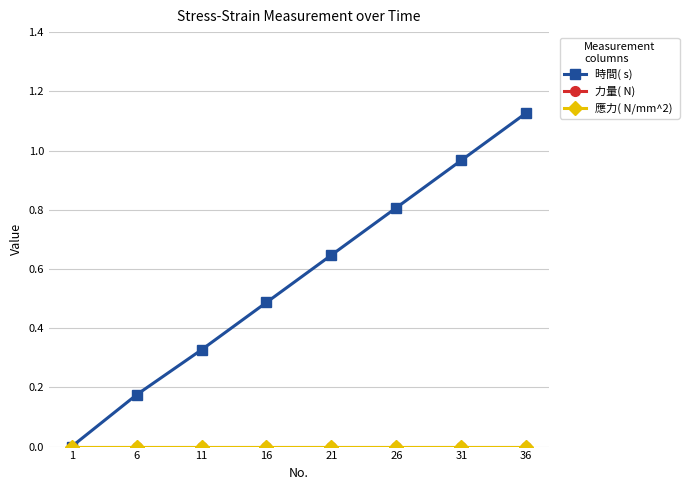

Is this an area chart (filled region under the line)?

No